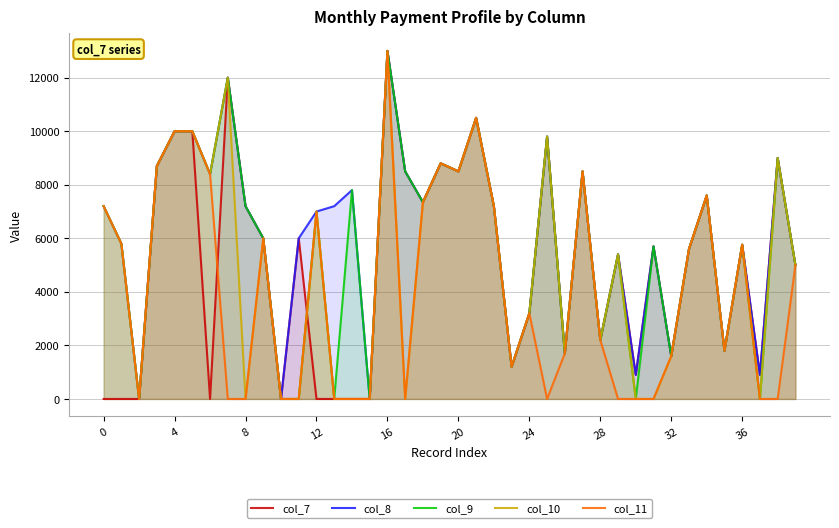

How many distinct data groups are displayed?

5